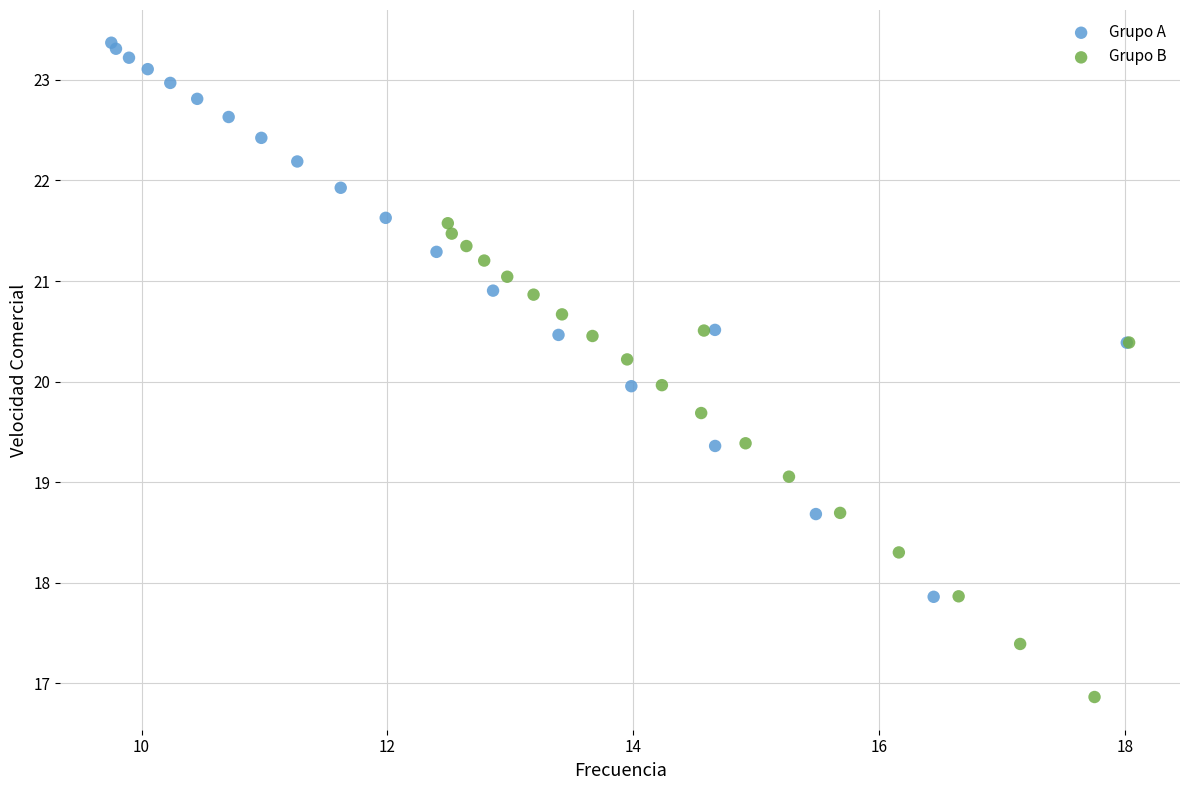

Which series contains the highest Y value?

Grupo A